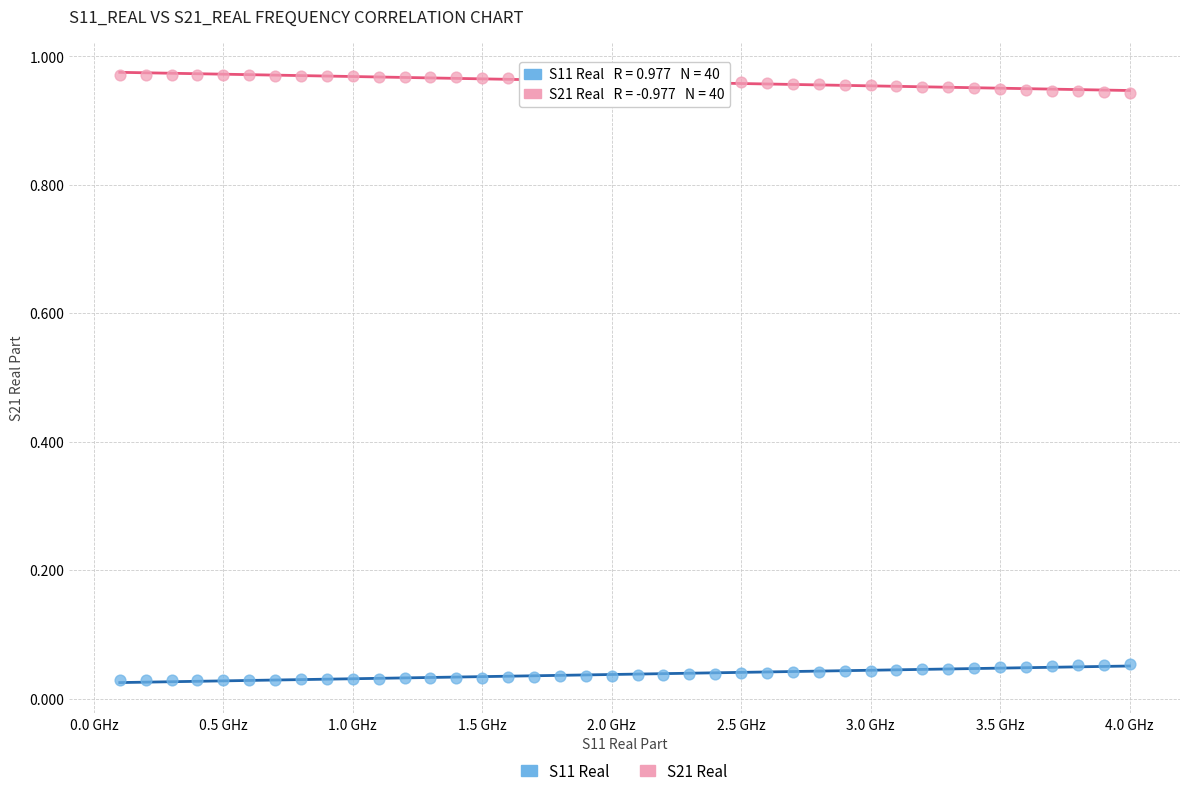

Which series contains the lowest Y value?

S11 Real